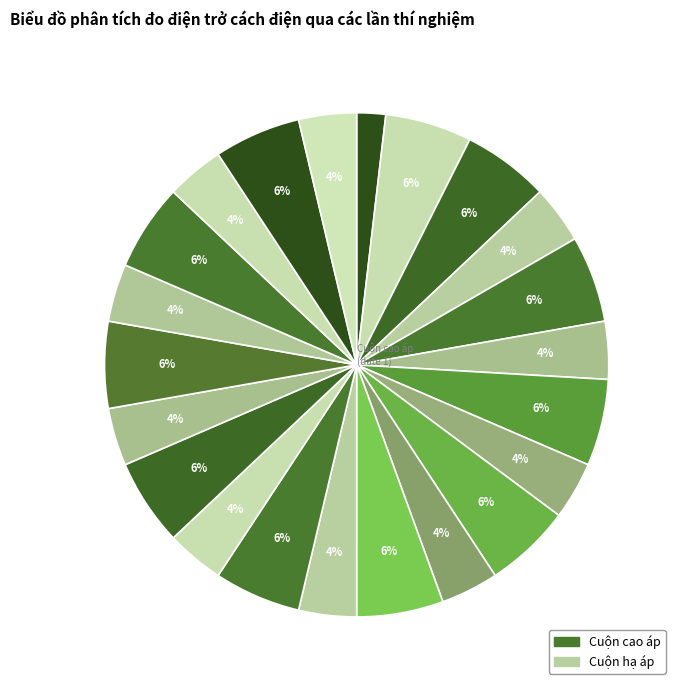

How many slices are in this pie chart?

22